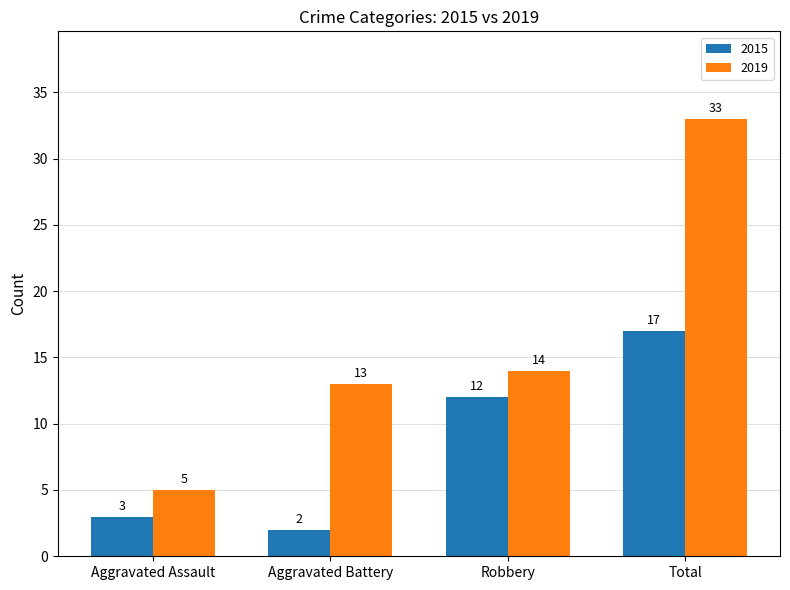

Rank the series at Robbery from highest to lowest value.

2019, 2015